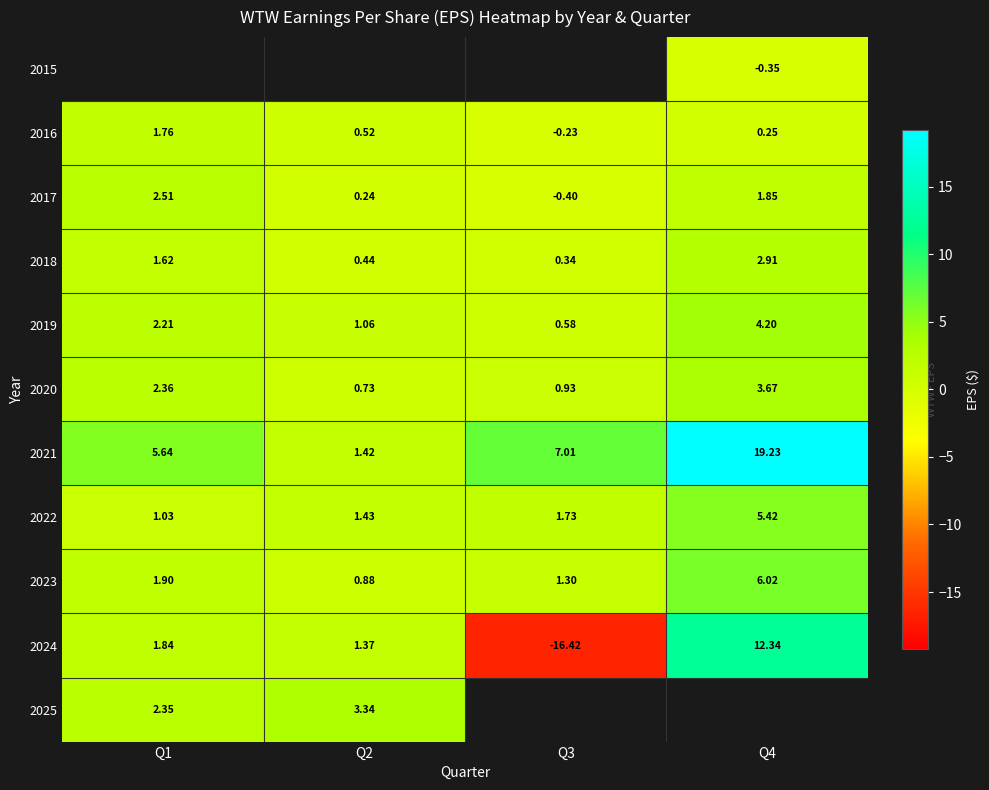

Is the value of 2018 at Q2 greater than the value of 2016 at Q1?

No